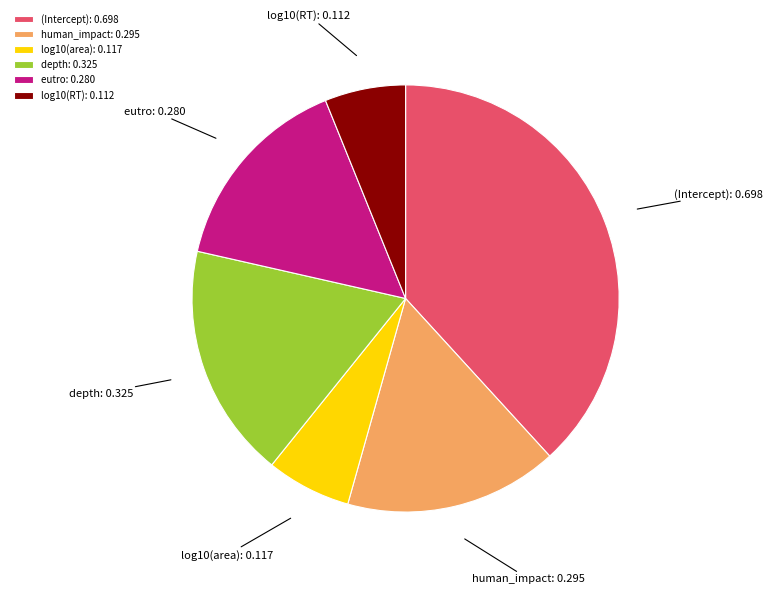

Between depth and human_impact, which is larger?

depth